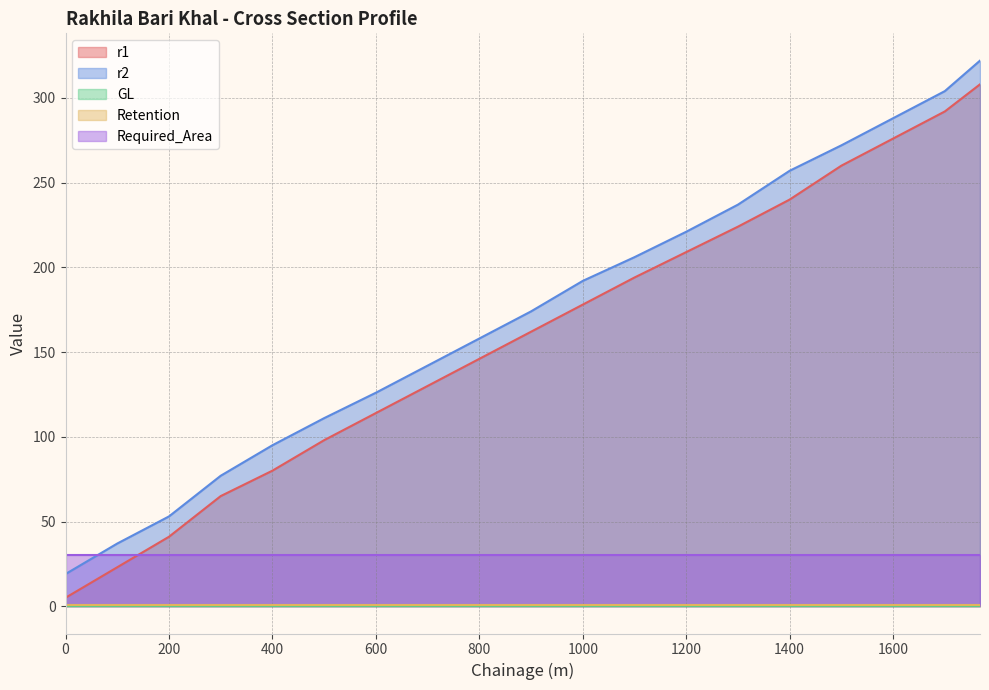

Is the value of Retention at 400 greater than the value of r2 at 1200?

No